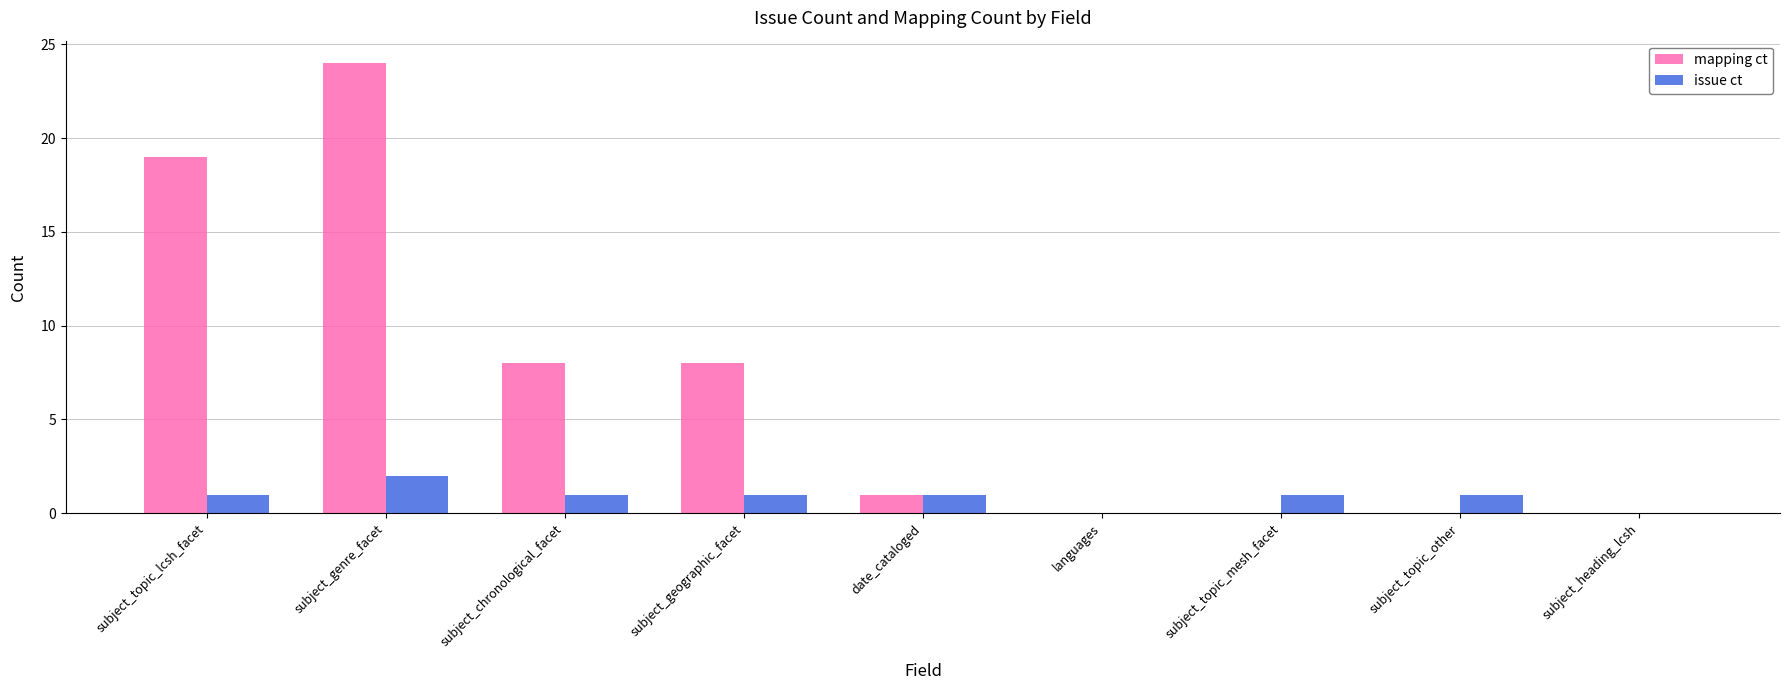

Read the mapping ct value at subject_geographic_facet, to the nearest 5.

10